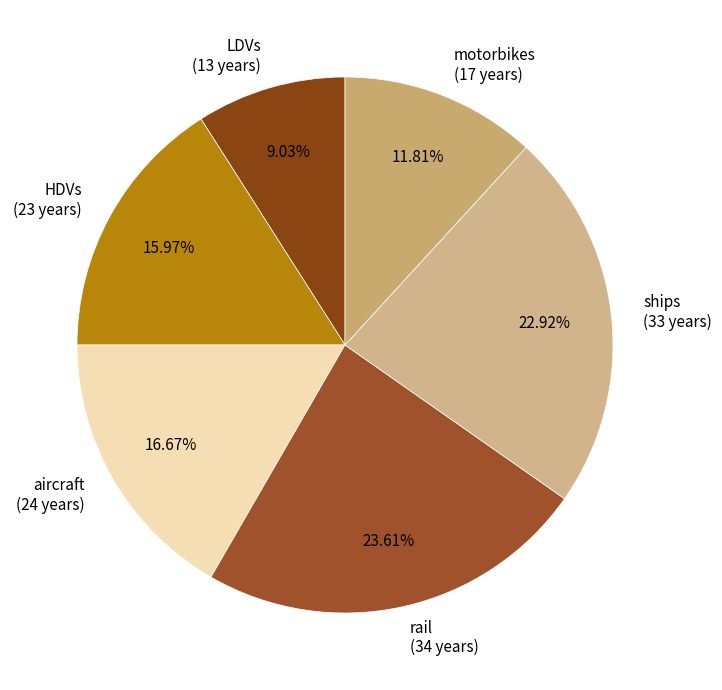

Does motorbikes represent more than half of the total?

No